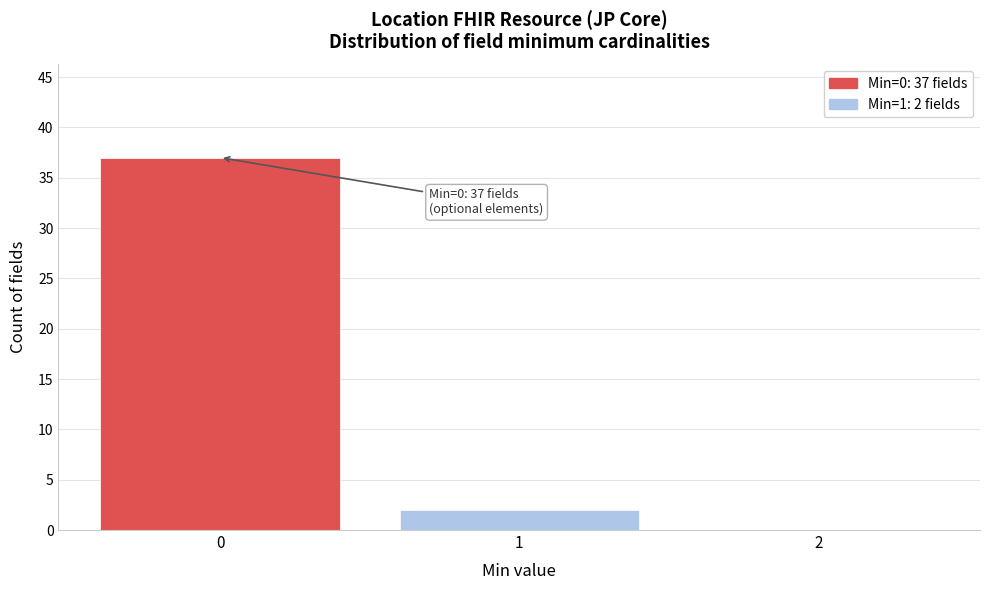

Reading right to left, what are all the values shown in this chart?

2=0	1=2	0=37